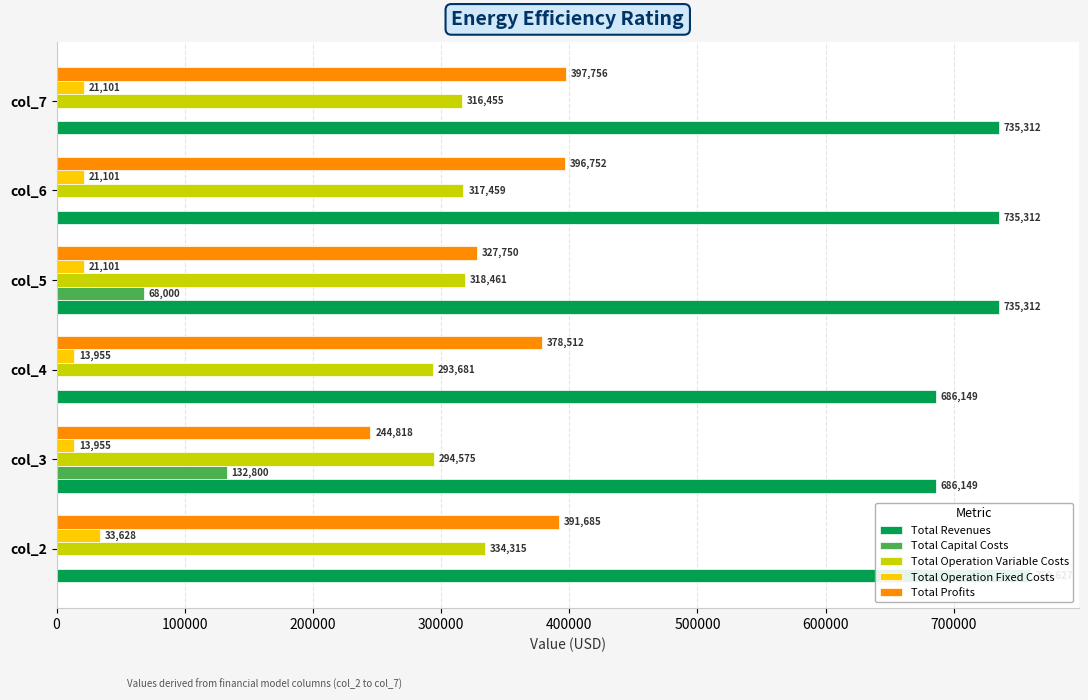

Reading left to right, transcribe all the data shown in this chart.

Total Revenues: 759627.2	686149.0	686149.0	735312.2	735312.2	735312.2
Total Capital Costs: 0.0	132800.0	0.0	68000.0	0.0	0.0
Total Operation Variable Costs: 334314.9	294575.4	293681.3	318461.1	317458.7	316454.9
Total Operation Fixed Costs: 33627.6	13955.5	13955.5	21101.3	21101.3	21101.3
Total Profits: 391684.7	244818.2	378512.3	327749.8	396752.2	397756.0